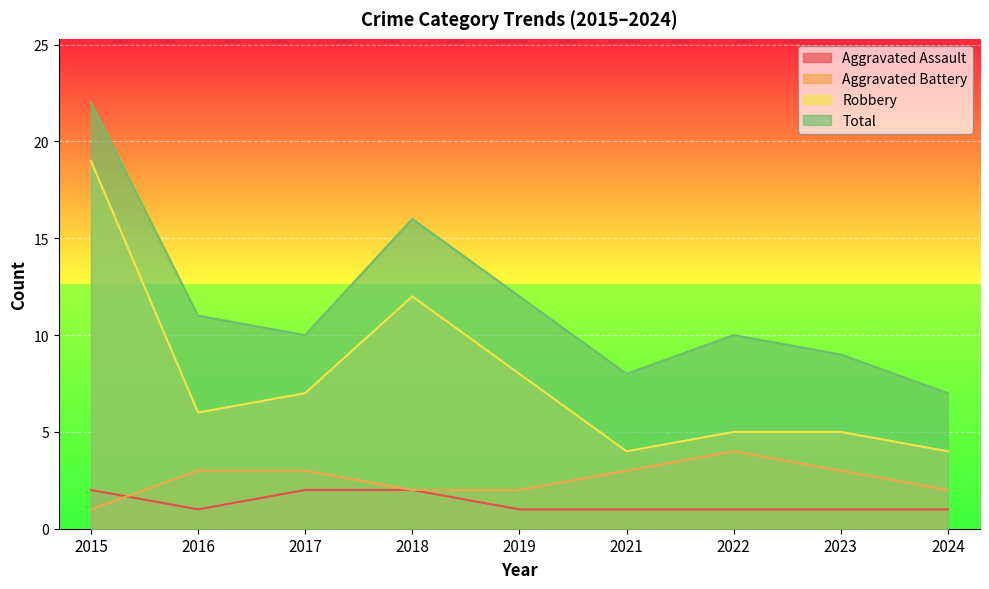

How many lines are shown in the chart?

4